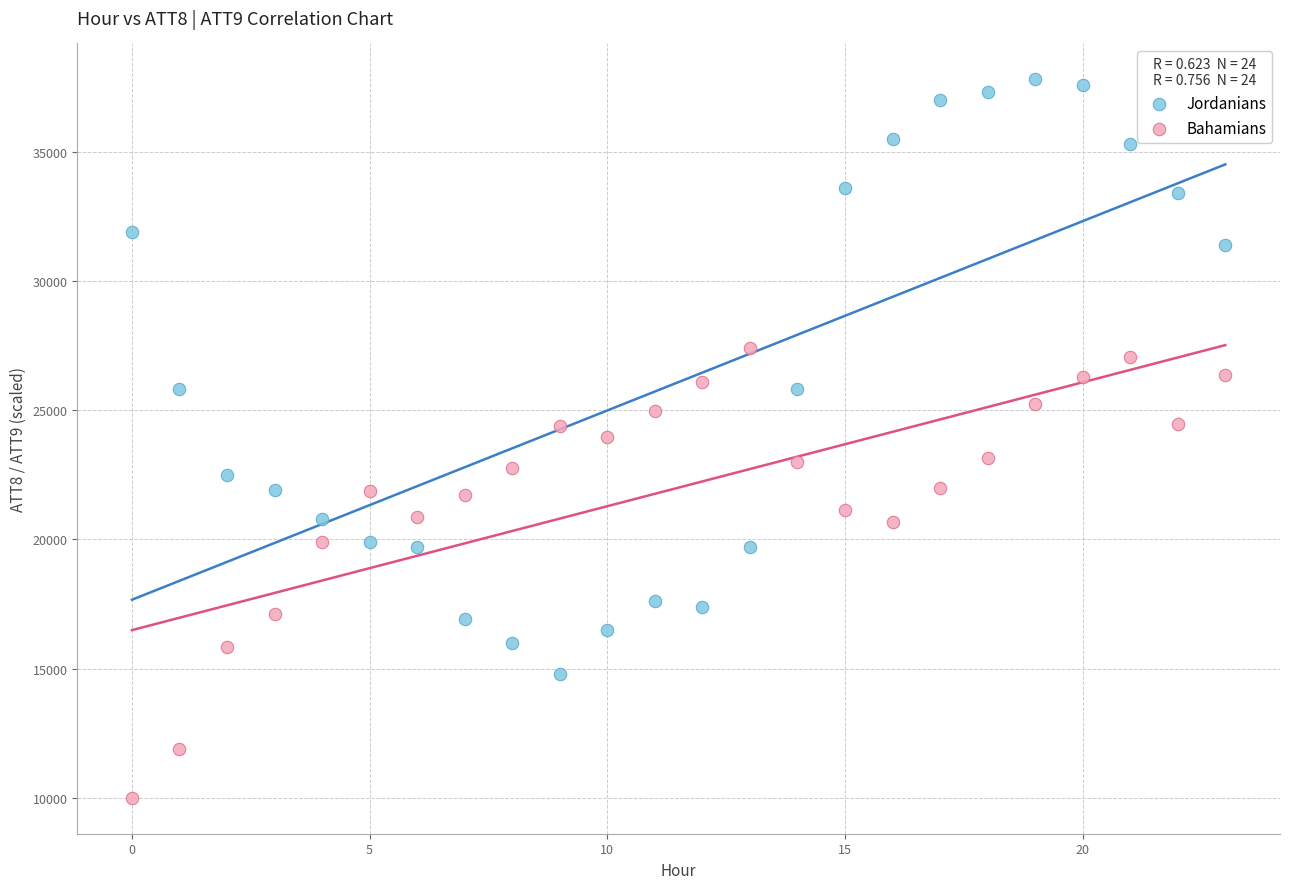

What are all the series names shown in the legend?

Jordanians, Bahamians